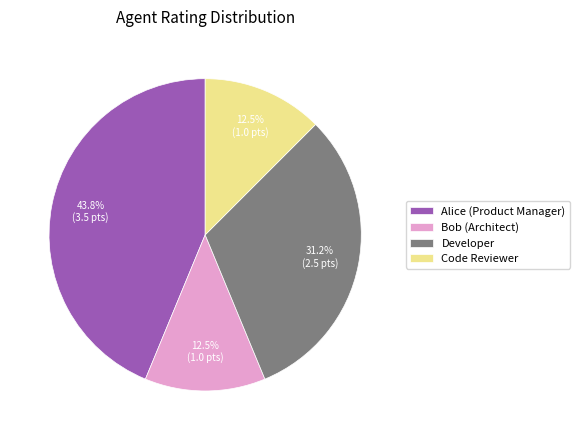

To the nearest percent, what is the combined percentage of Bob (Architect) and Code Reviewer?

25%